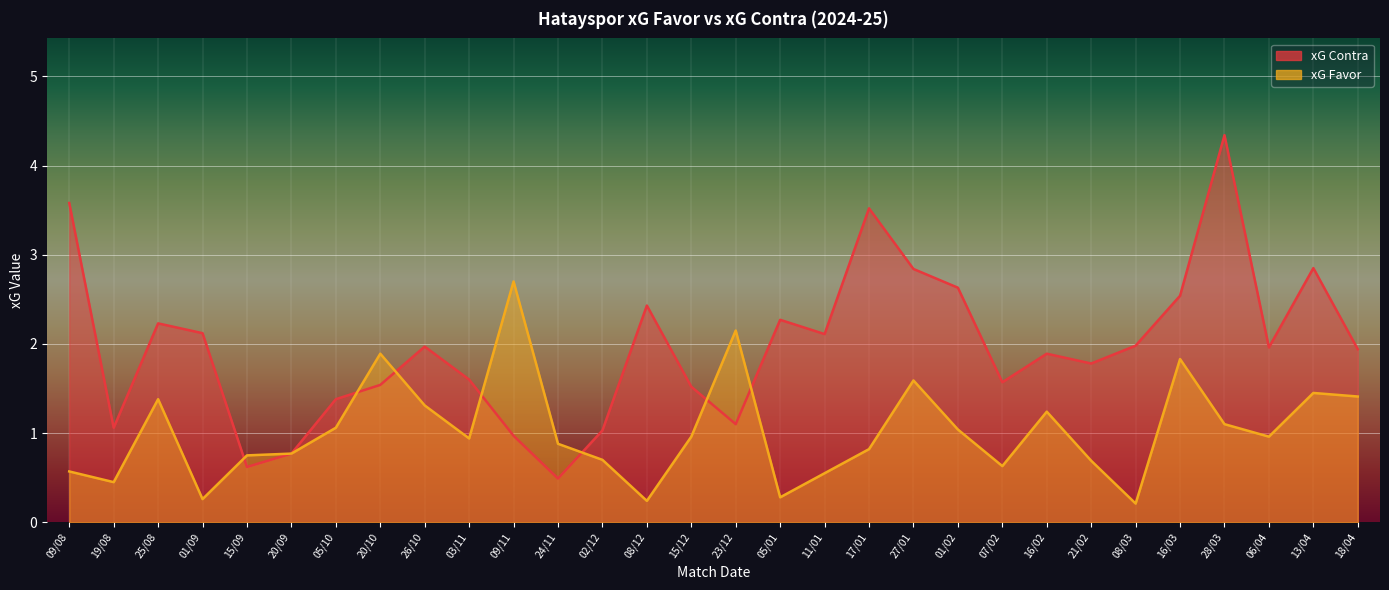

Reading left to right, transcribe all the data shown in this chart.

xG Favor: 09/08=0.6	19/08=0.5	25/08=1.4	01/09=0.3	15/09=0.8	20/09=0.8	05/10=1.1	20/10=1.9	26/10=1.3	03/11=0.9	09/11=2.7	24/11=0.9	02/12=0.7	08/12=0.2	15/12=1.0	23/12=2.1	05/01=0.3	11/01=0.6	17/01=0.8	27/01=1.6	01/02=1.0	07/02=0.6	16/02=1.2	21/02=0.7	08/03=0.2	16/03=1.8	28/03=1.1	06/04=1.0	13/04=1.4	18/04=1.4
xG Contra: 09/08=3.6	19/08=1.1	25/08=2.2	01/09=2.1	15/09=0.6	20/09=0.8	05/10=1.4	20/10=1.5	26/10=2.0	03/11=1.6	09/11=1.0	24/11=0.5	02/12=1.0	08/12=2.4	15/12=1.5	23/12=1.1	05/01=2.3	11/01=2.1	17/01=3.5	27/01=2.8	01/02=2.6	07/02=1.6	16/02=1.9	21/02=1.8	08/03=2.0	16/03=2.5	28/03=4.3	06/04=2.0	13/04=2.9	18/04=1.9